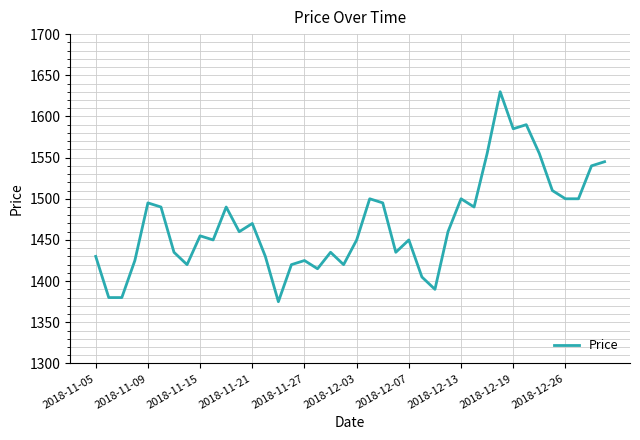

What is the sum of all values?

58785